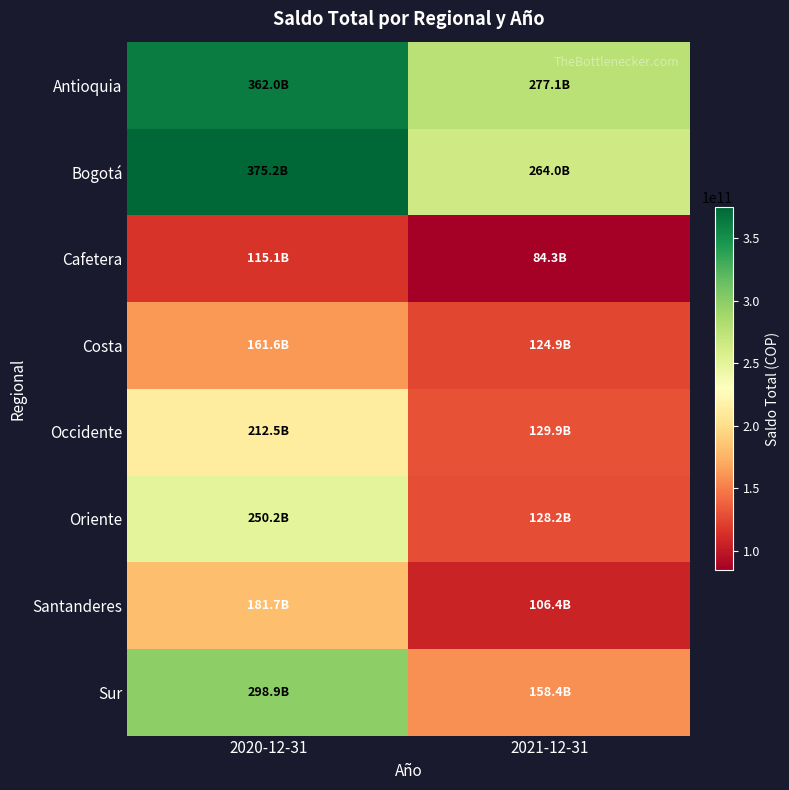

What is the total value across all series at 2021-12-31?

1273295026931.2